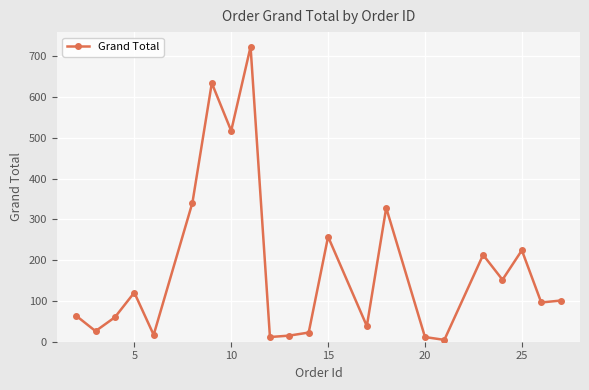

What is the difference between the second highest and second lowest values?

622.8